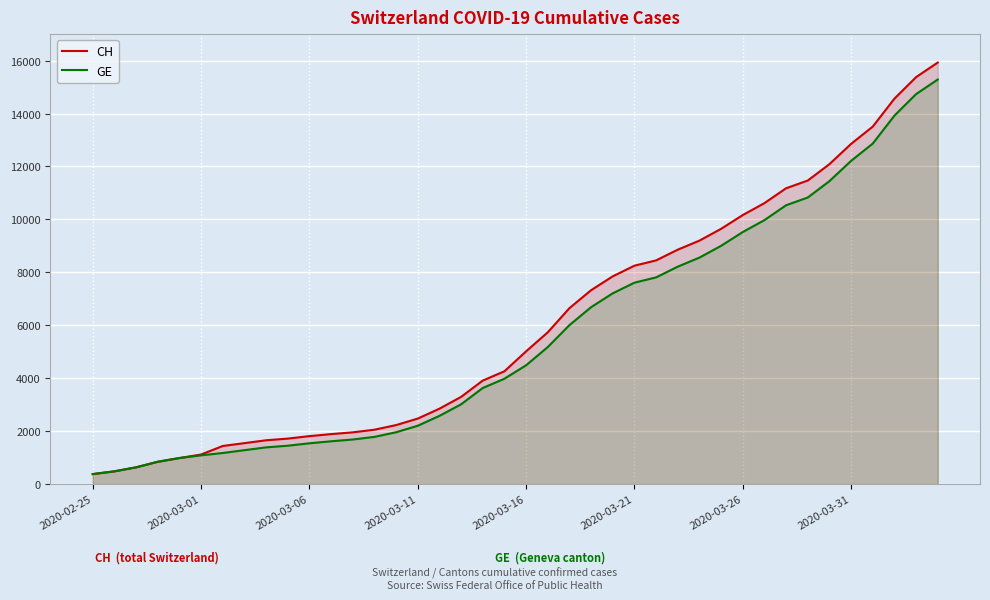

What is the smallest value displayed?

375